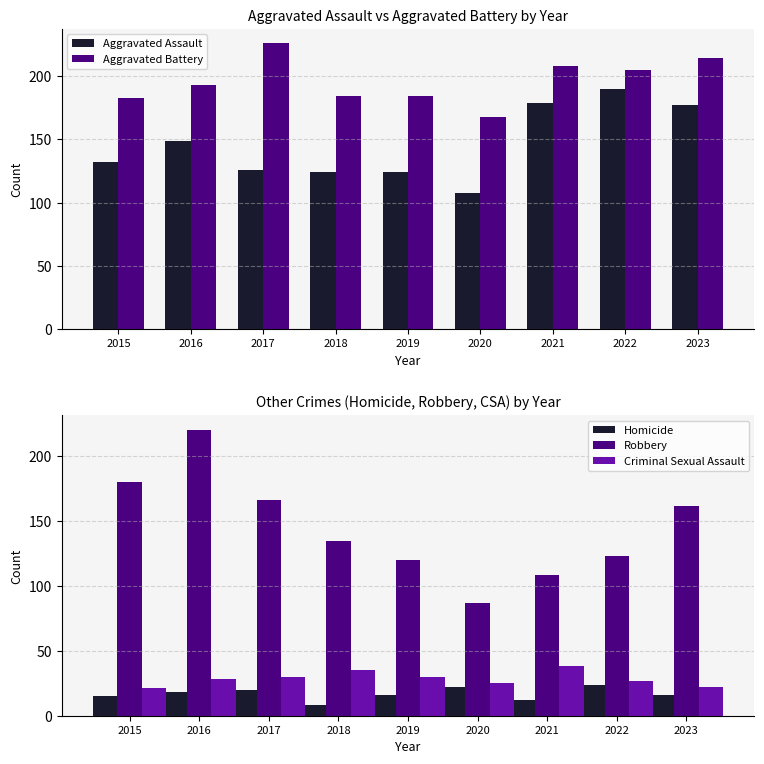

Reading left to right, extract all data points from this chart.

Aggravated Assault: 2015=132	2016=149	2017=126	2018=124	2019=124	2020=108	2021=179	2022=190	2023=177
Aggravated Battery: 2015=183	2016=193	2017=226	2018=184	2019=184	2020=168	2021=208	2022=205	2023=214
Homicide: 2015=15	2016=18	2017=20	2018=8	2019=16	2020=22	2021=12	2022=24	2023=16
Robbery: 2015=180	2016=220	2017=166	2018=134	2019=120	2020=87	2021=108	2022=123	2023=161
Criminal Sexual Assault: 2015=21	2016=28	2017=30	2018=35	2019=30	2020=25	2021=38	2022=27	2023=22